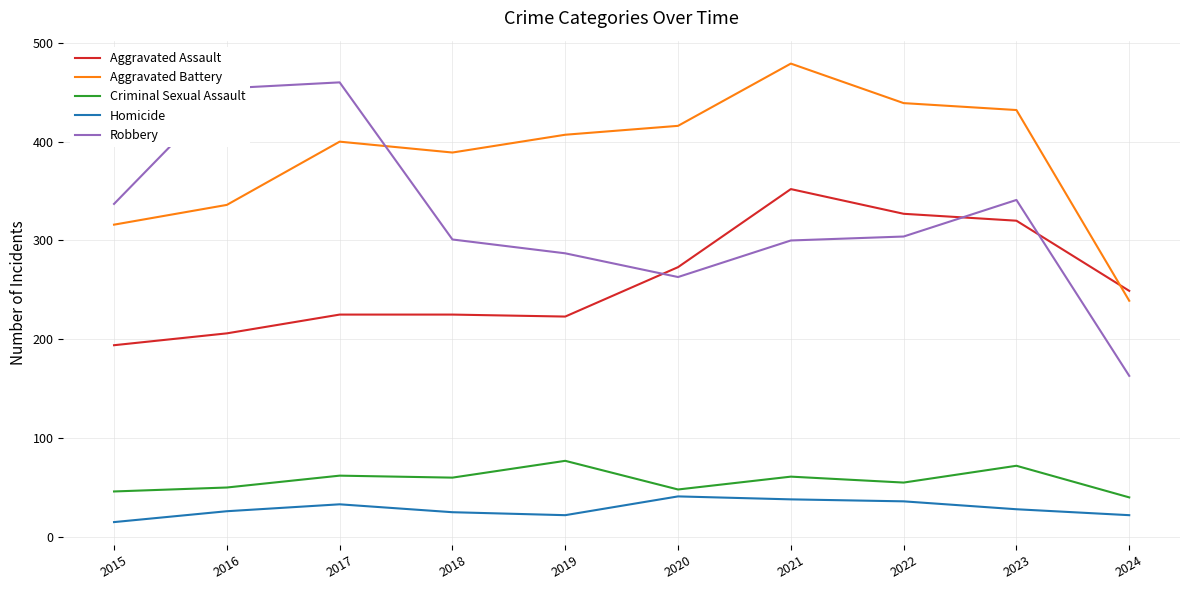

Where do Aggravated Assault and Robbery first cross each other?

2019 and 2020